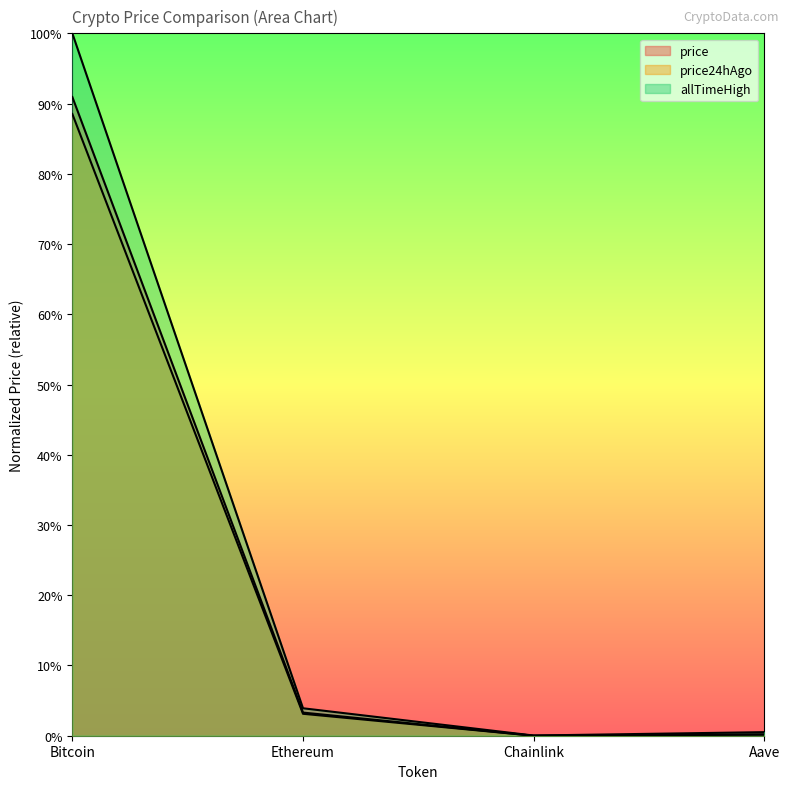

Between Bitcoin and Ethereum, which series saw the biggest shift?

allTimeHigh